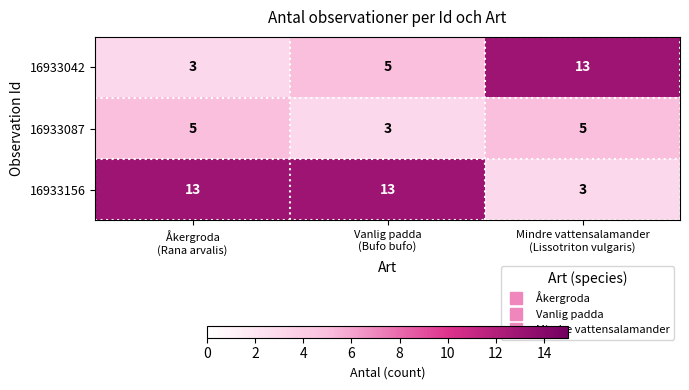

What is the highest value of the 16933042 series?

13